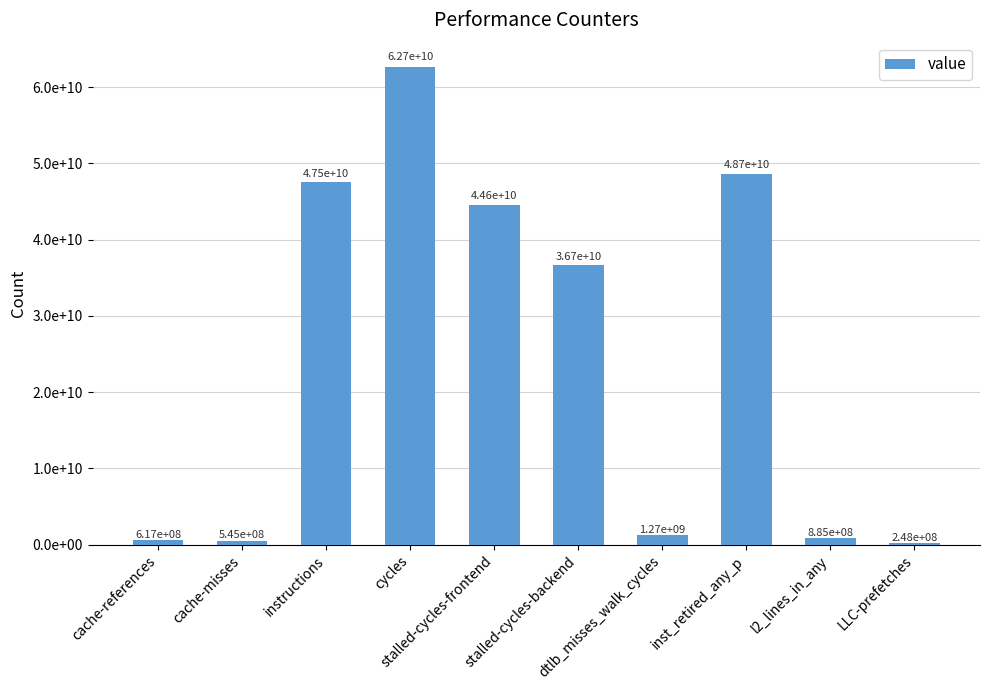

Does the chart contain any negative values?

No